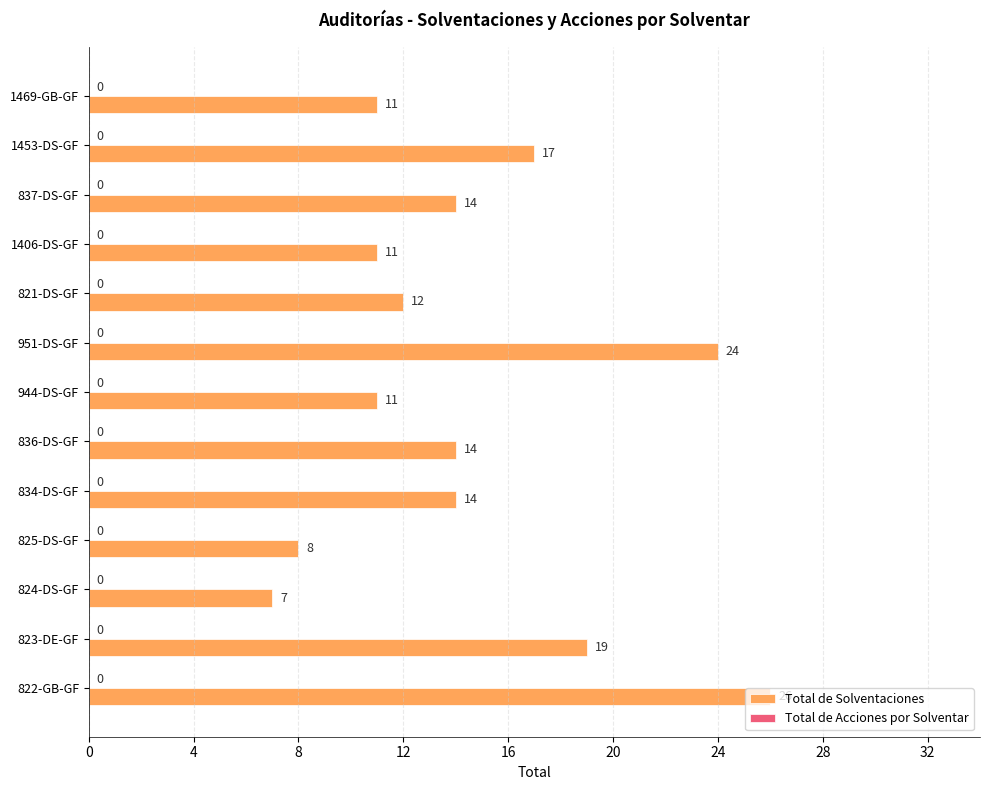

The chart shows a value of 19 at 823-DE-GF. True or false?

True